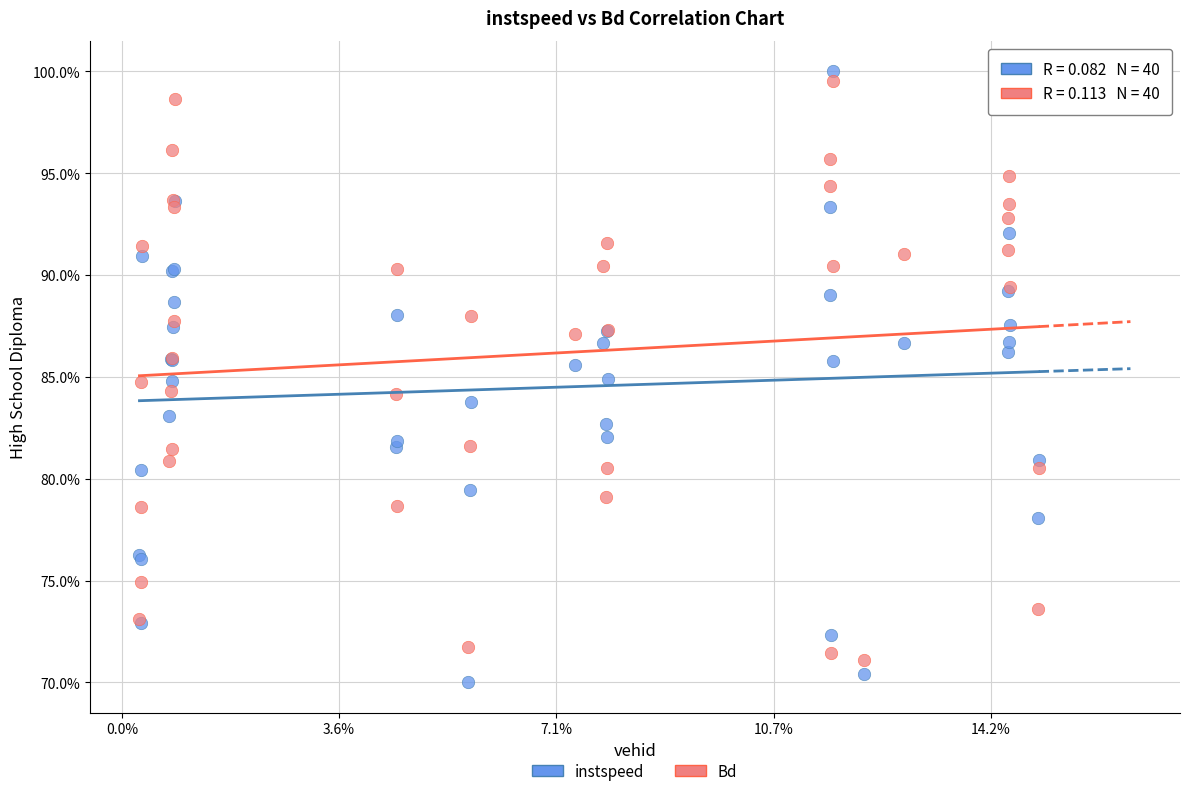

Which series contains the lowest Y value?

instspeed